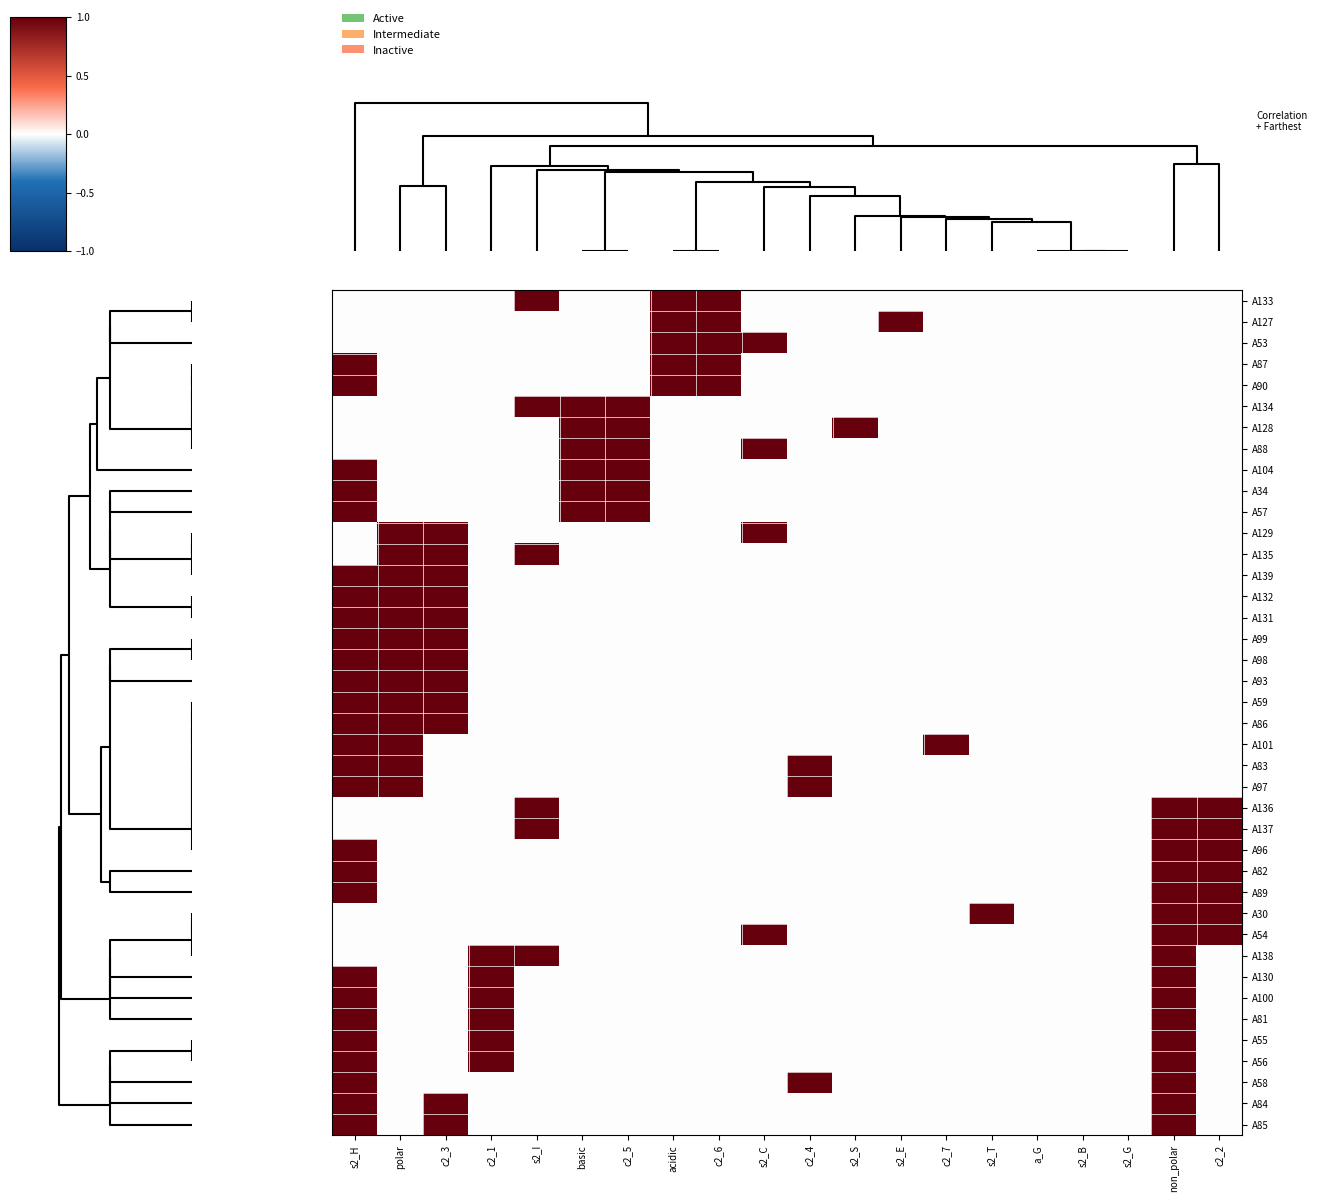

At how many categories does at least one series exceed 0?

17